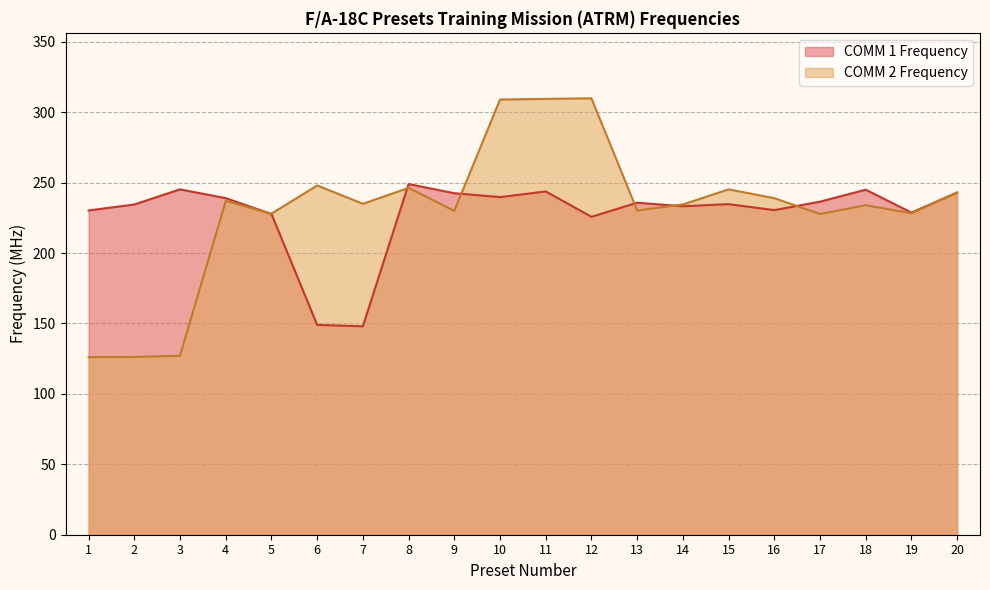

Between 3 and 13, which series saw the biggest shift?

COMM 2 Frequency